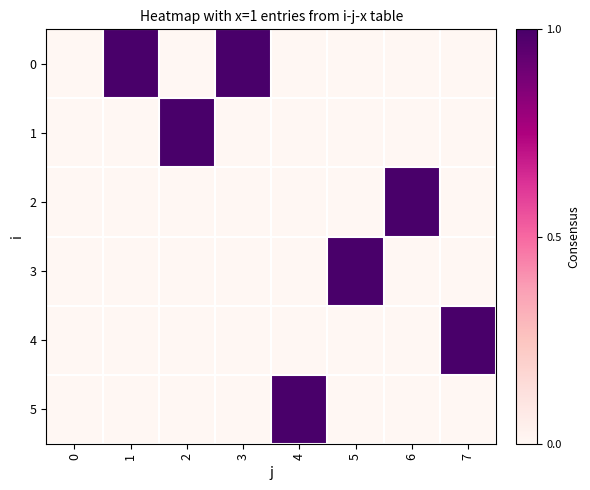

What is the total value across all series at 7?

1